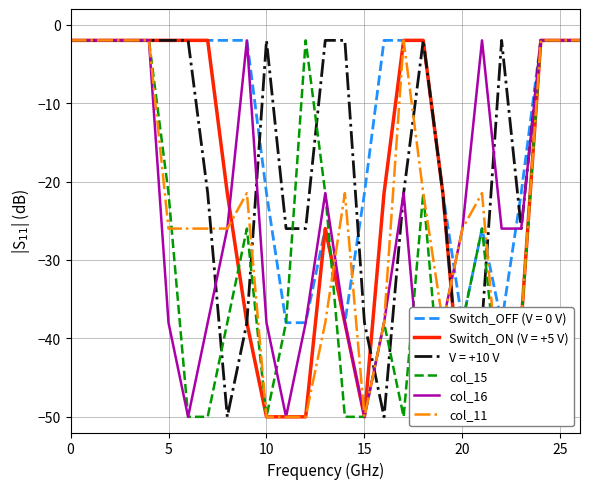

Count the number of categories in the chart.

27